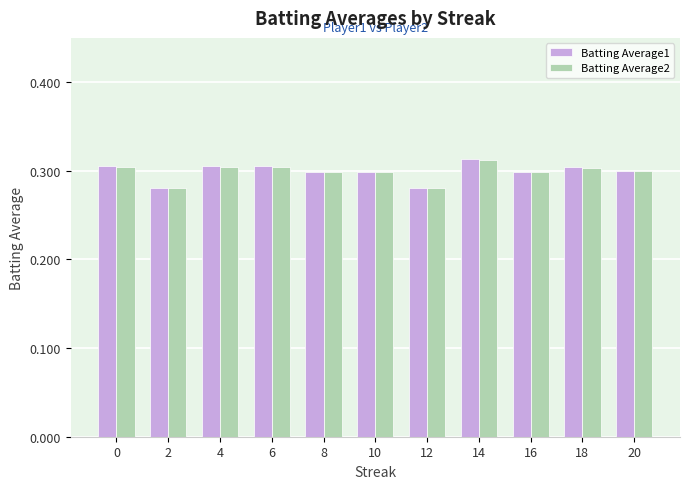

What is the sum of the Batting Average1 values at 4 and 18?

0.6